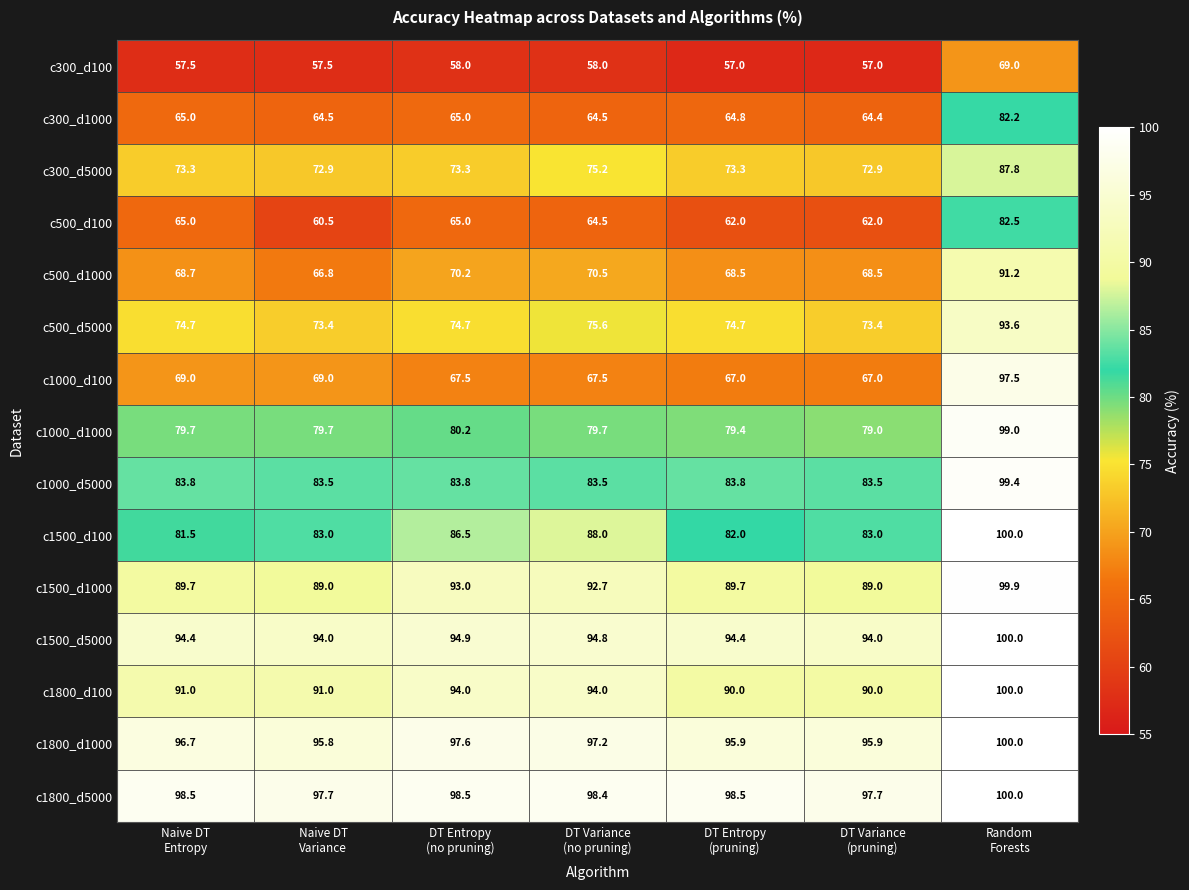

What is the minimum value shown in the chart?

57.0